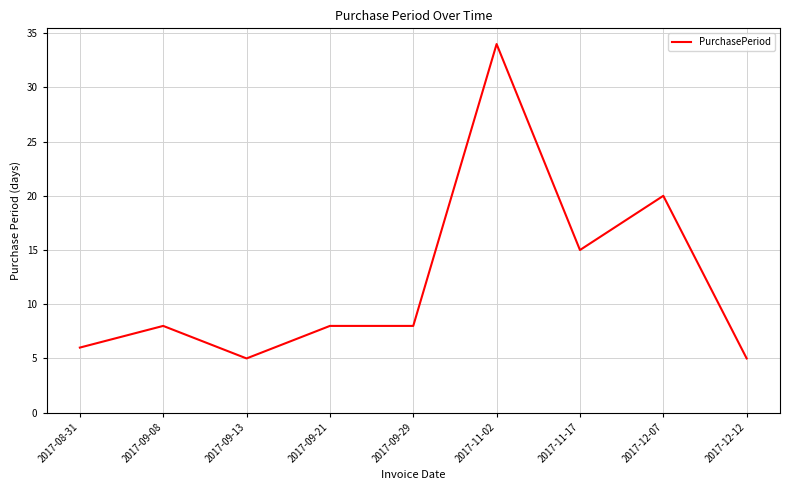

What is the change in value from 2017-11-02 to 2017-12-07?

-14